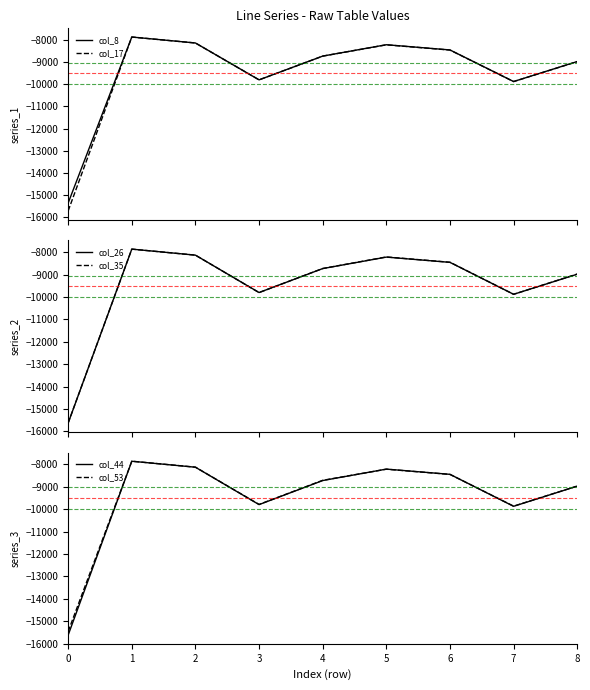

What is the difference between the col_26 values at 2 and 5?

87